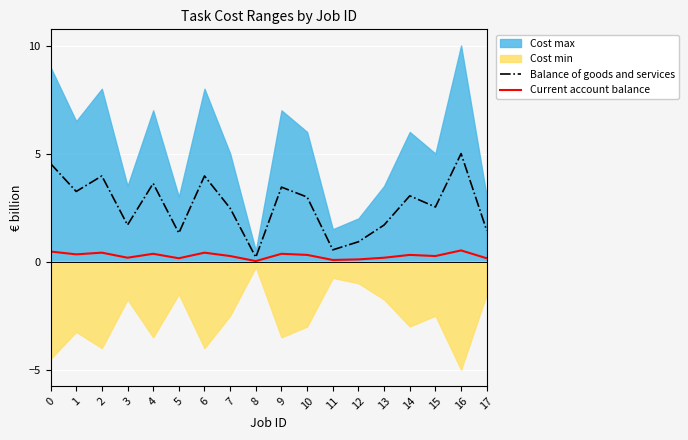

At which label does Balance of goods and services reach its minimum?

8